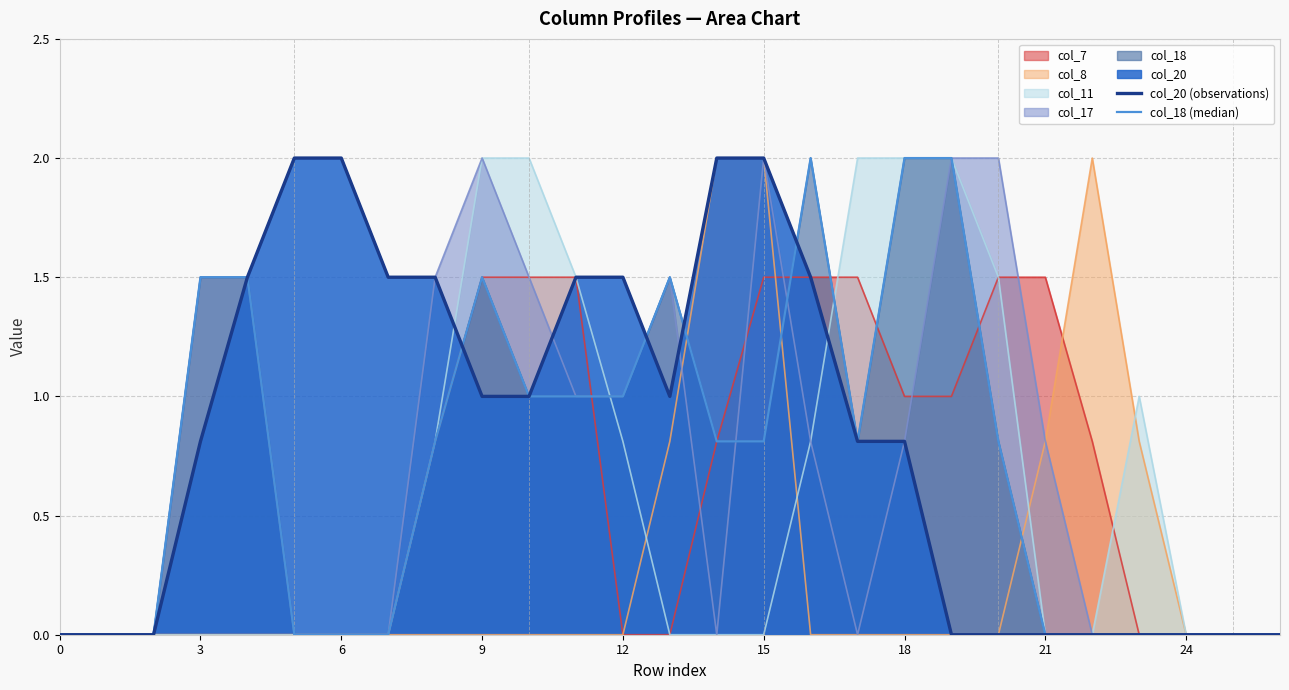

How many positive values does the col_18 (median) series have?

15